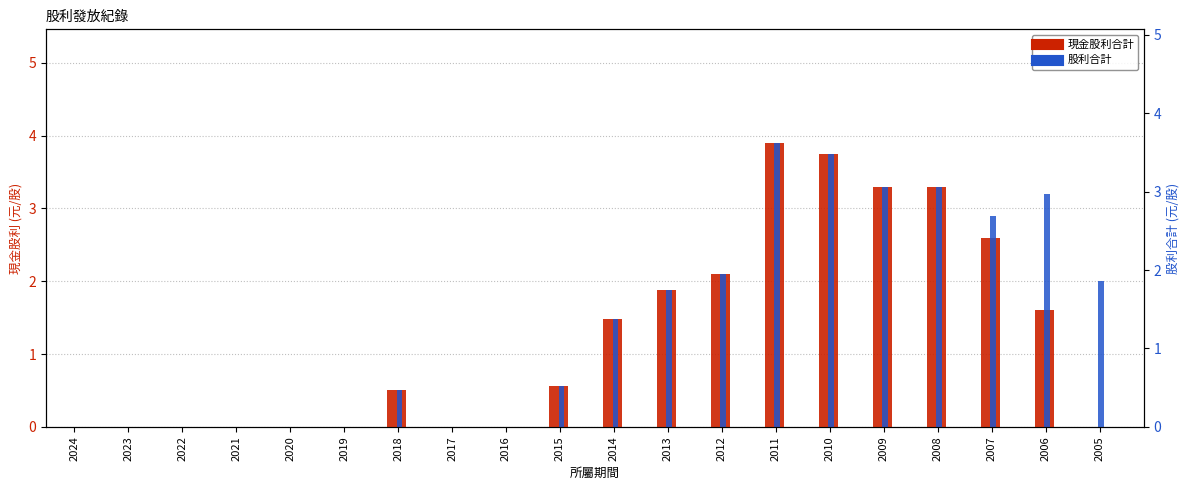

What is the value of the 股利合計 bar at the 20th from the left?

2.0